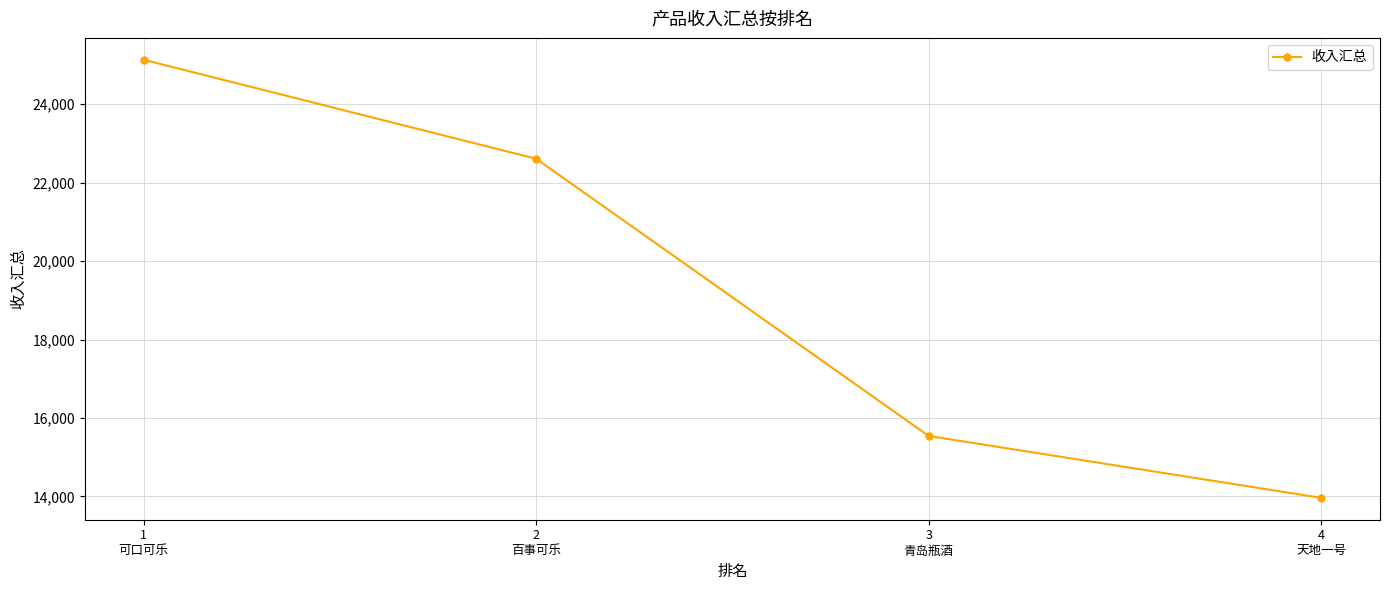

What is the average value?

19312.5